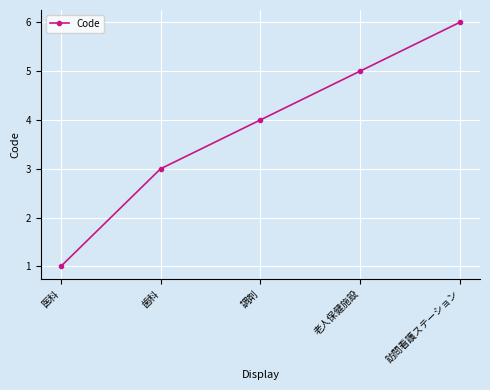

Reading left to right, transcribe all the data shown in this chart.

医科=1	歯科=3	調剤=4	老人保健施設=5	訪問看護ステーション=6